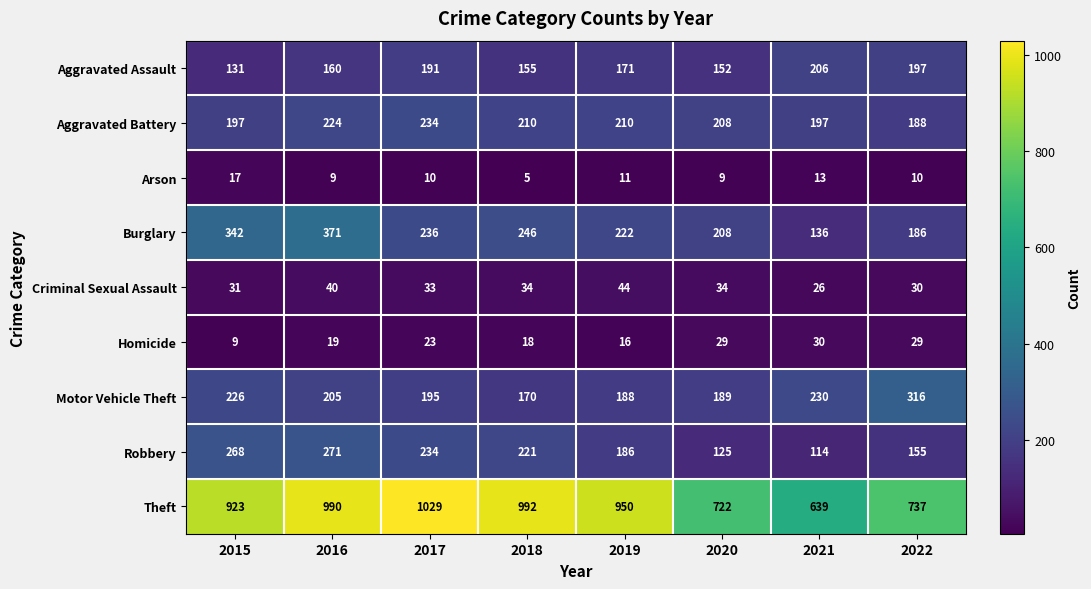

Which category has the lowest value across all series?

2018